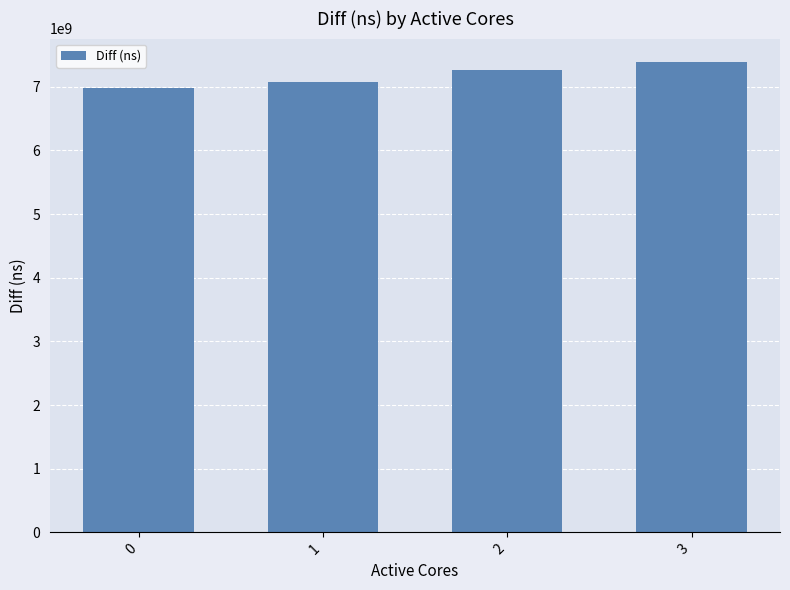

The chart shows a value of 10501320662 at 3. True or false?

False